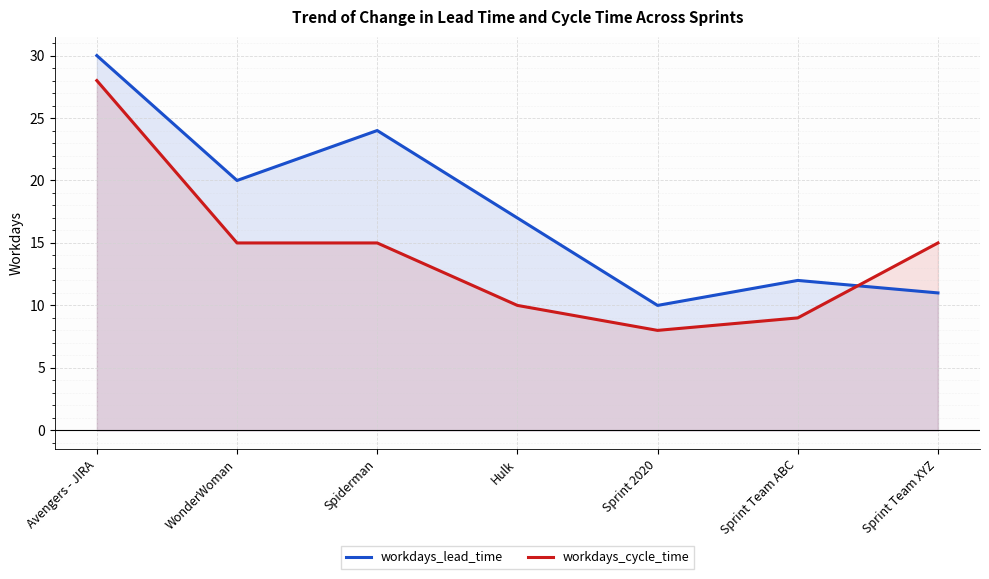

At how many categories does at least one series exceed 24?

1